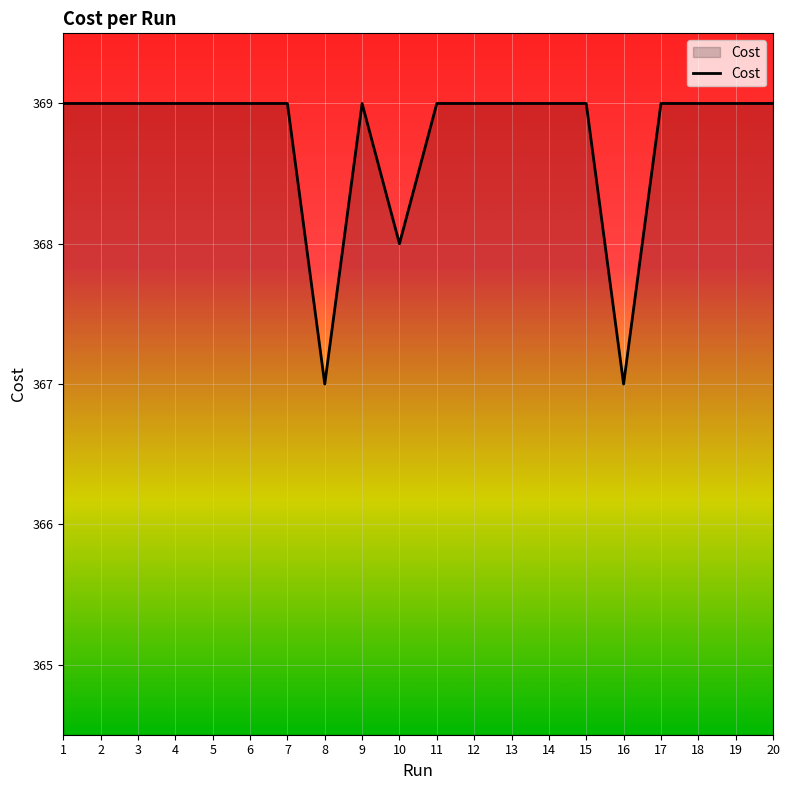

Approximately how many times larger is the value at 14 compared to 11?

1.0